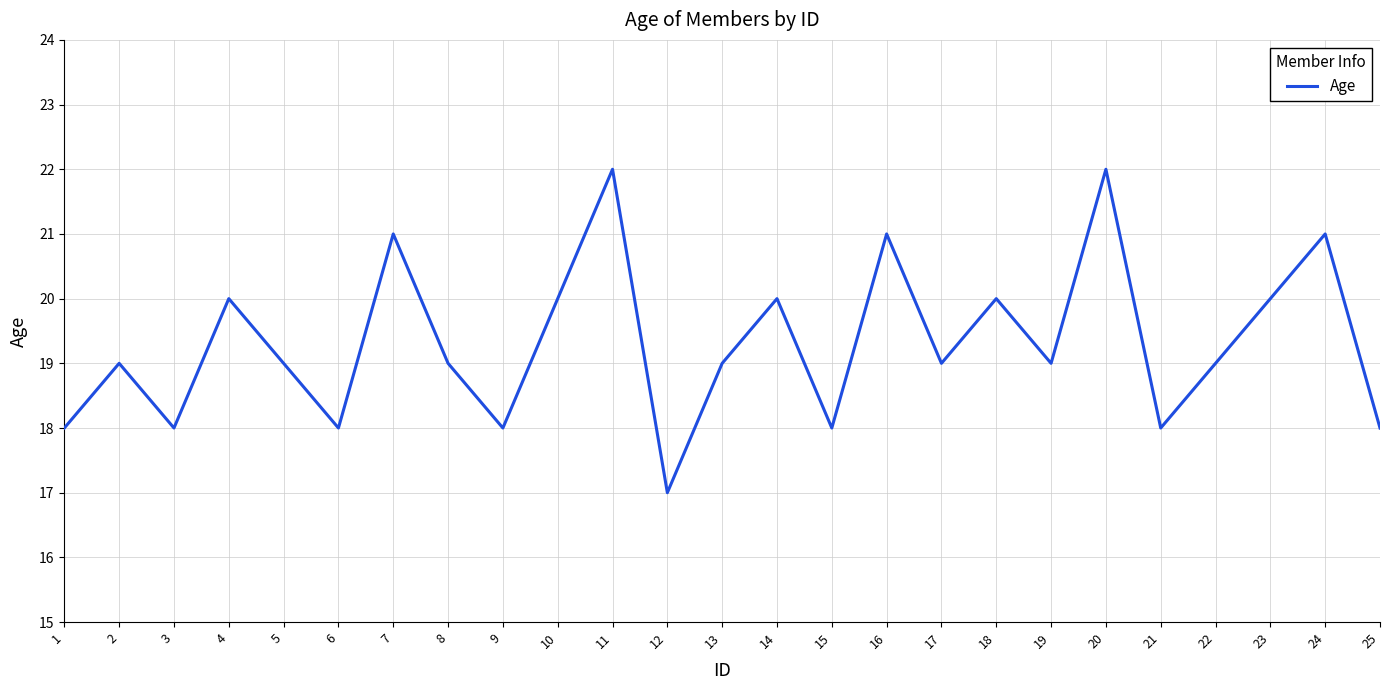

Read the value at 3.

18